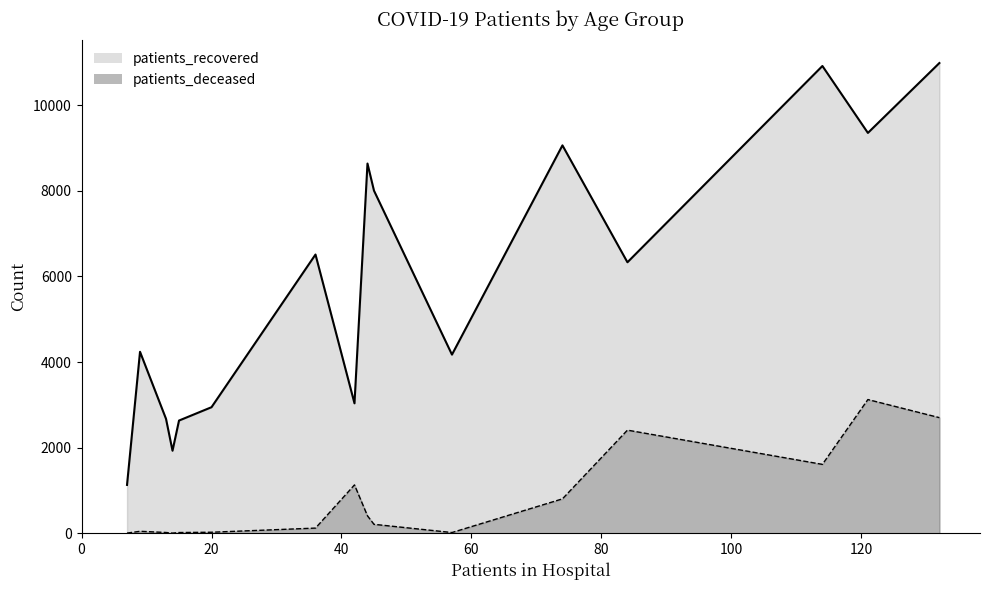

True or false: patients_deceased and patients_recovered intersect in this chart.

False